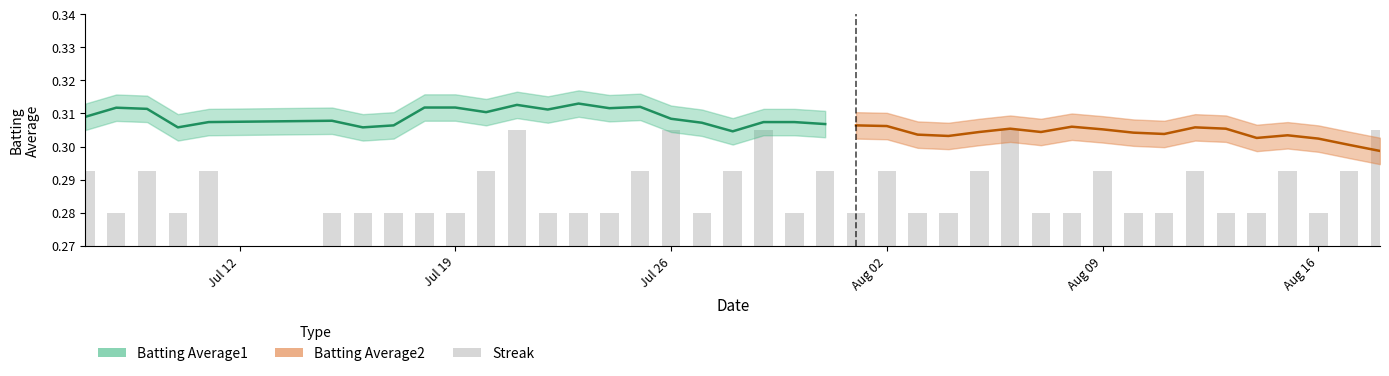

What is the value of the 15th bar from the left?

0.3